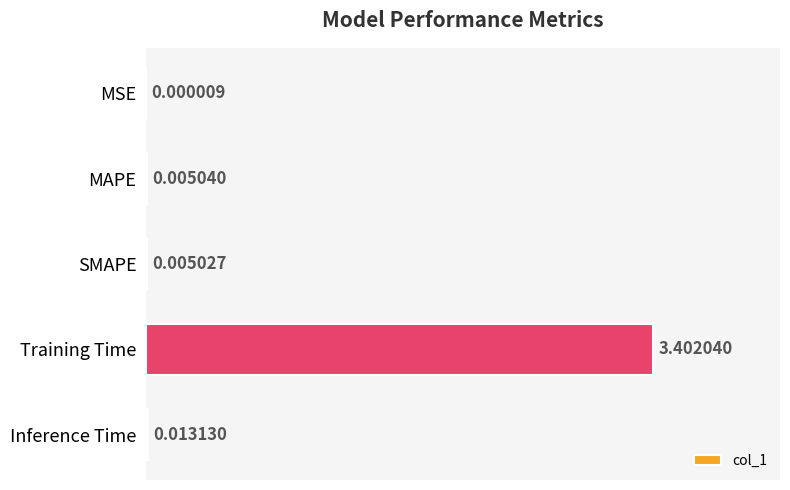

What is the maximum value shown in the chart?

3.4